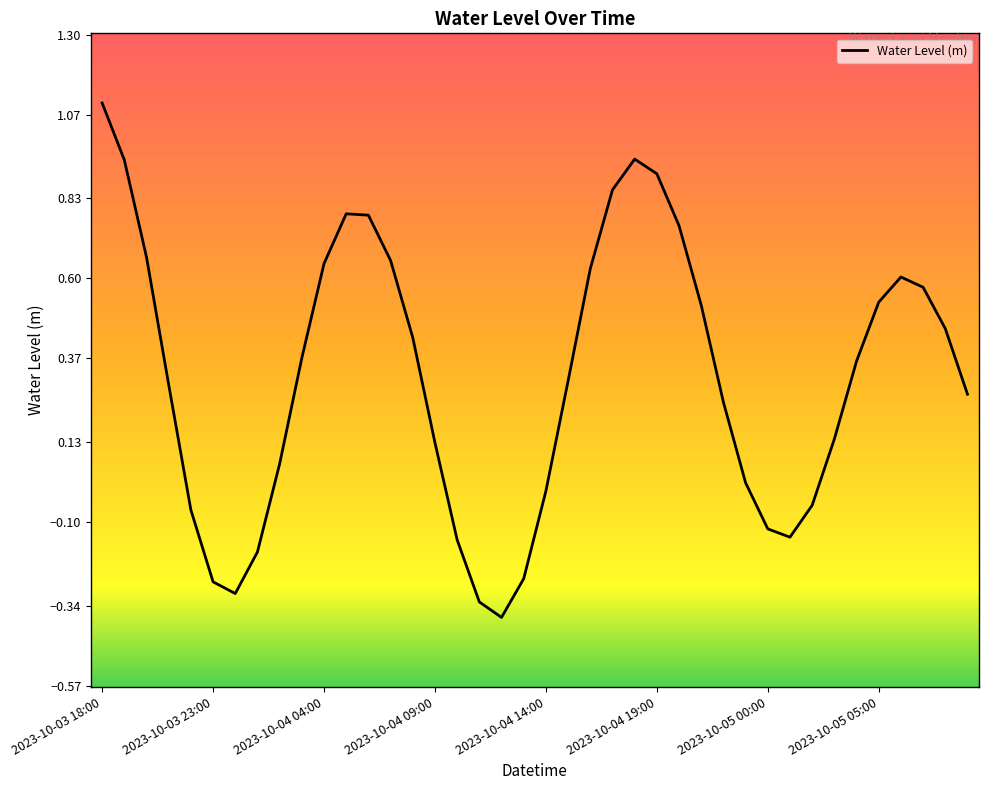

Reading left to right, what are all the values shown in this chart?

1.1	0.9	0.7	0.3	-0.1	-0.3	-0.3	-0.2	0.1	0.4	0.6	0.8	0.8	0.7	0.4	0.1	-0.2	-0.3	-0.4	-0.3	-0.0	0.3	0.6	0.9	0.9	0.9	0.8	0.5	0.2	0.0	-0.1	-0.1	-0.1	0.1	0.4	0.5	0.6	0.6	0.5	0.3